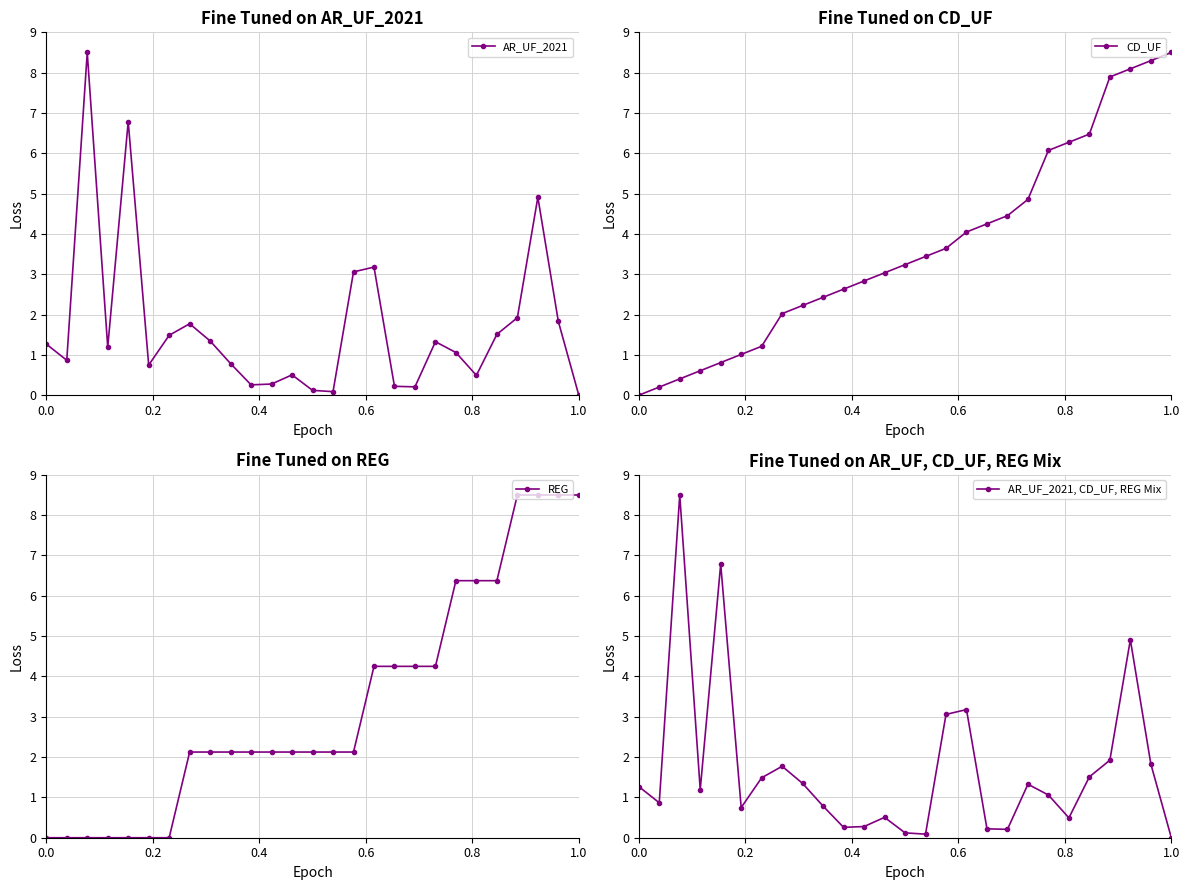

Which series has the largest total across all categories?

CD_UF